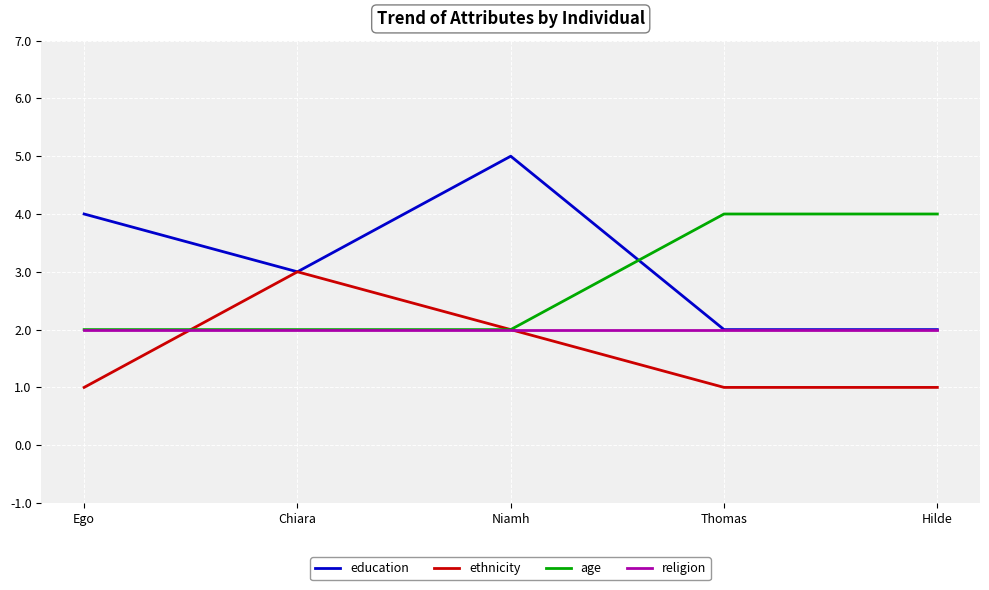

What is the greatest value displayed?

5